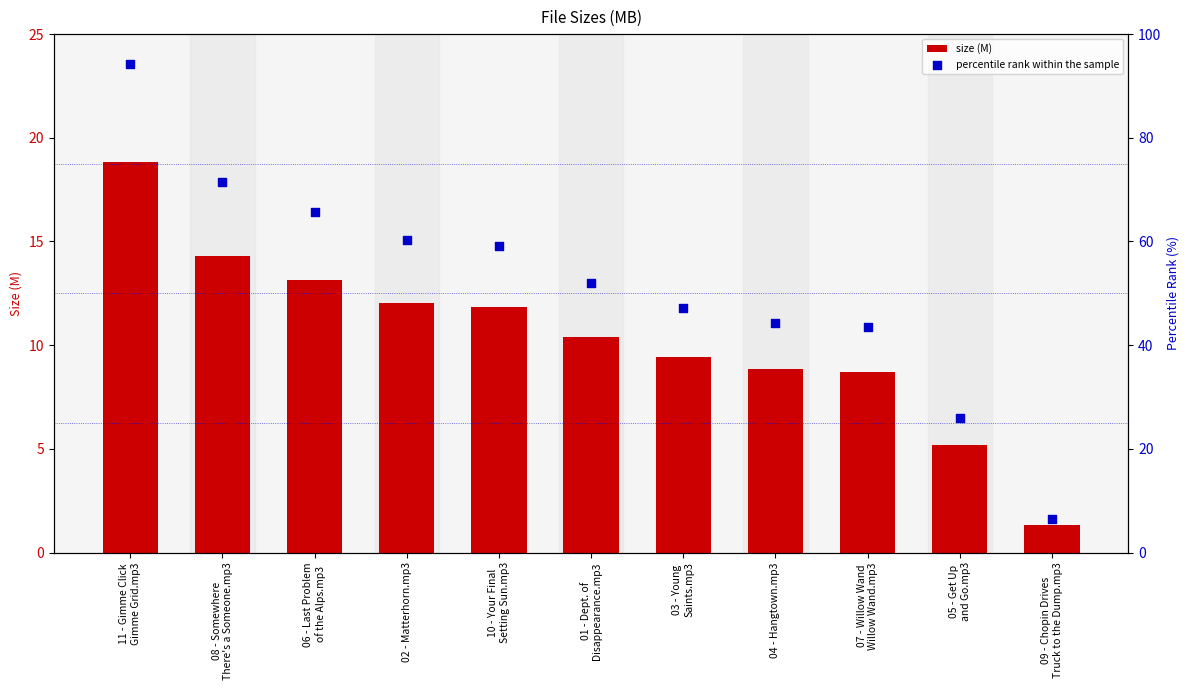

Which series has the widest spread of Y values?

percentile rank within the sample